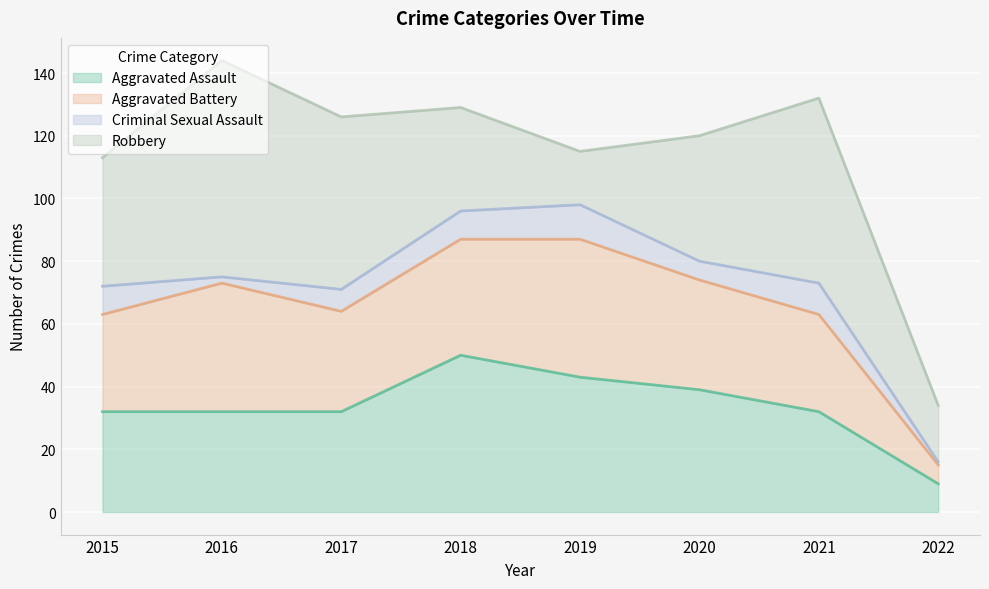

The Aggravated Battery series shows 35 at 2020. True or false?

True